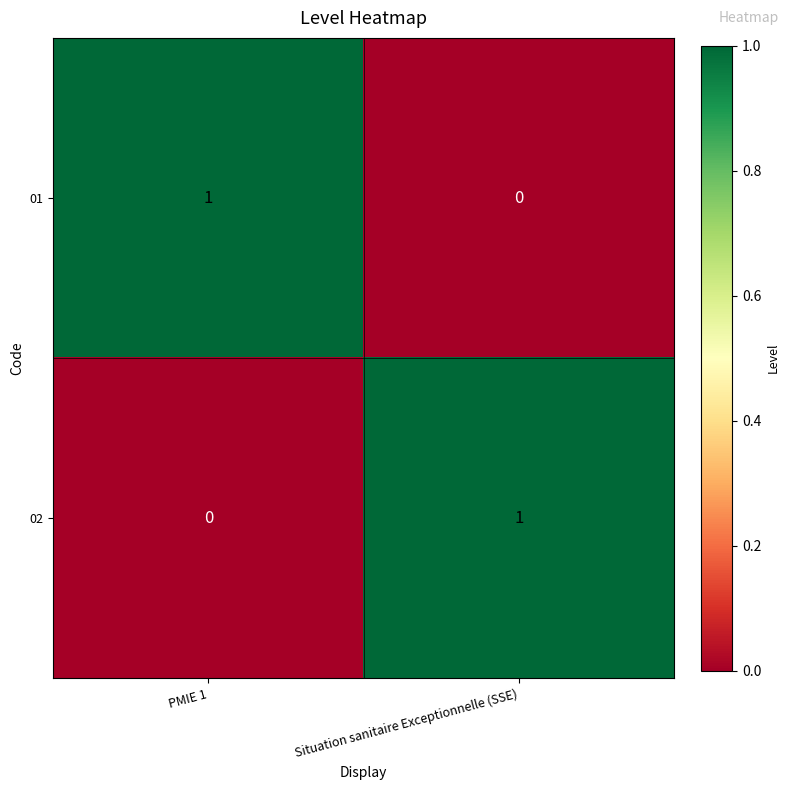

At which label does 01 reach its peak?

PMIE 1